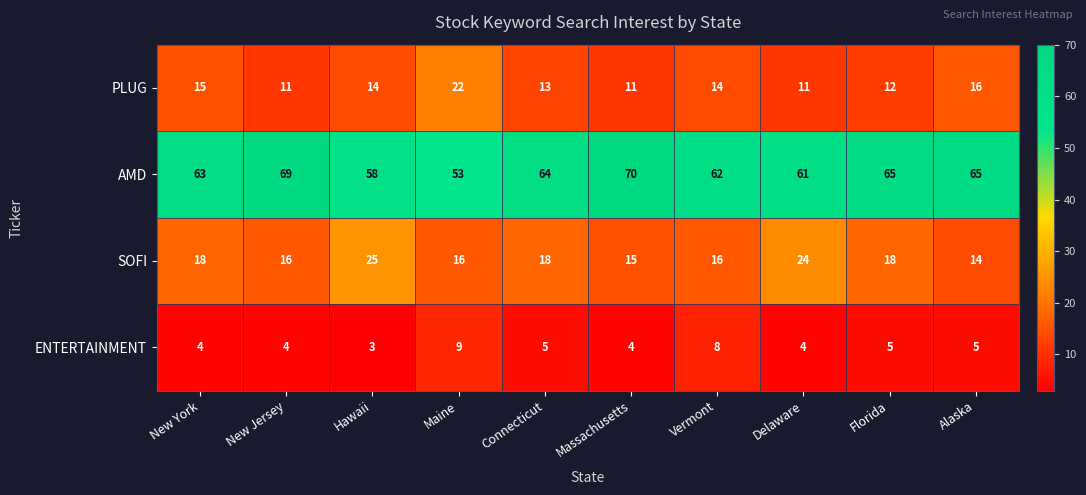

What is the approximate value of SOFI at Alaska, to the nearest 5?

15